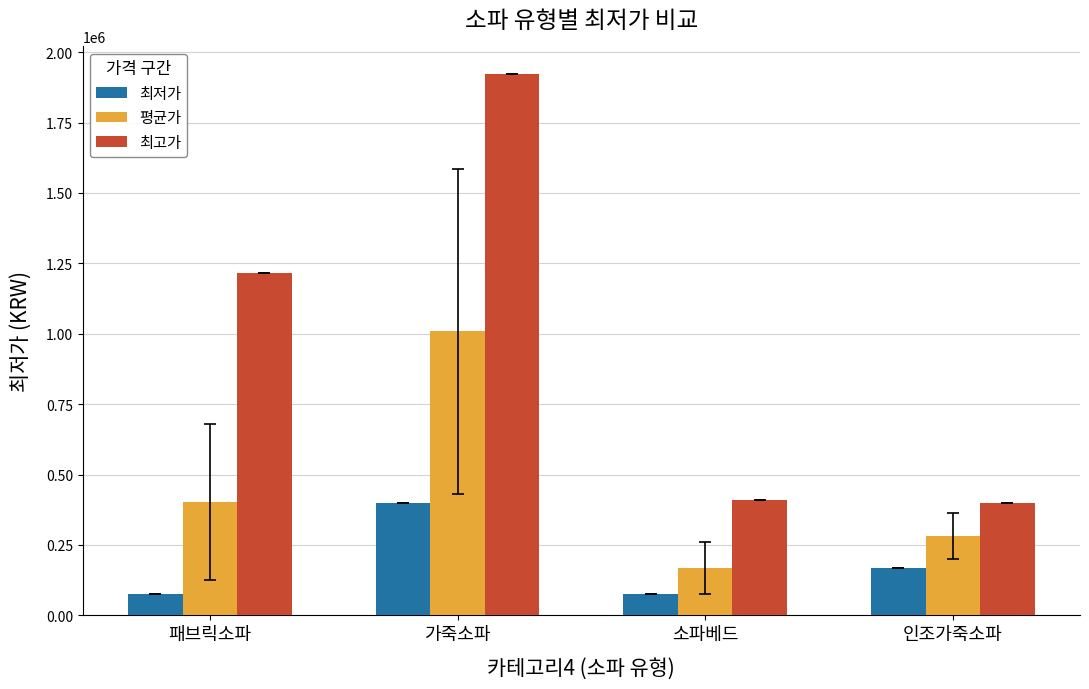

Reading right to left, list all the values displayed in this chart.

최저가: 169000.0	76760.0	399000.0	76760.0
평균가: 282655.0	168173.9	1009258.0	402657.1
최고가: 399000.0	409200.0	1924160.0	1215540.0